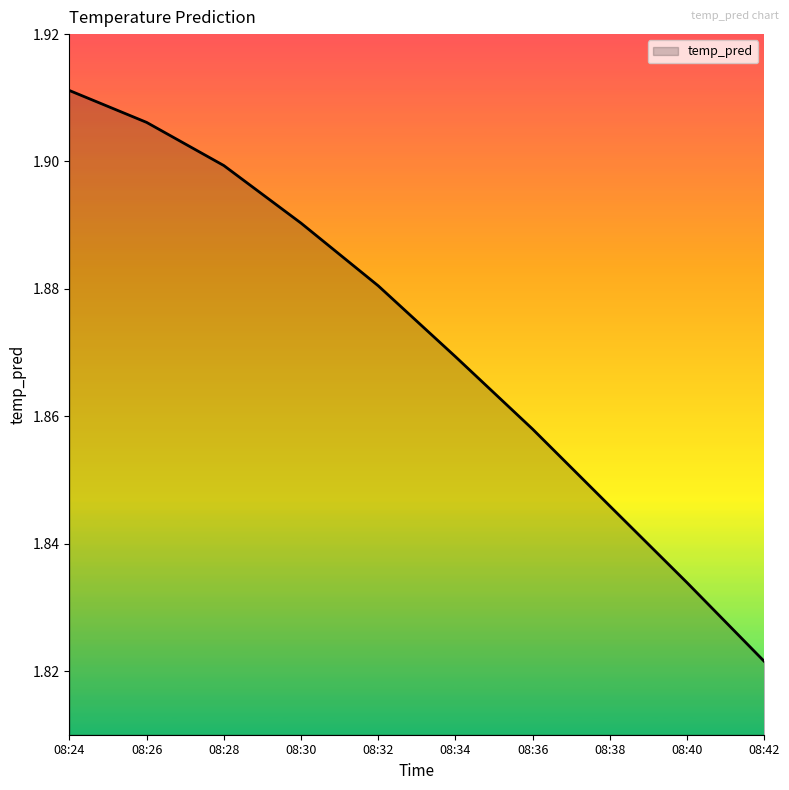

Count the number of categories in the chart.

10